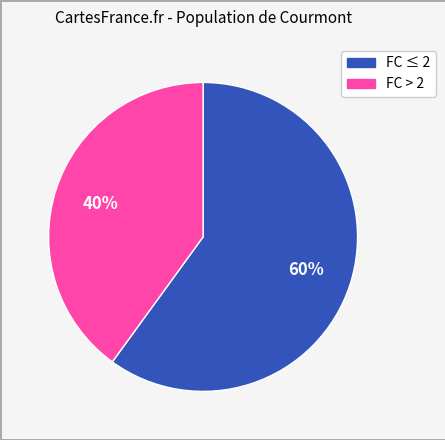

To the nearest percent, what is the average slice percentage?

50%